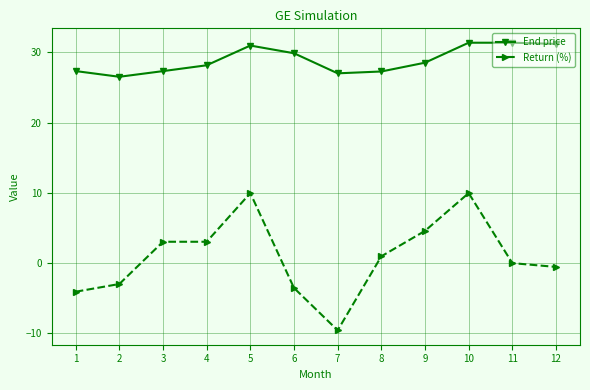

How many data points does each series have?

12